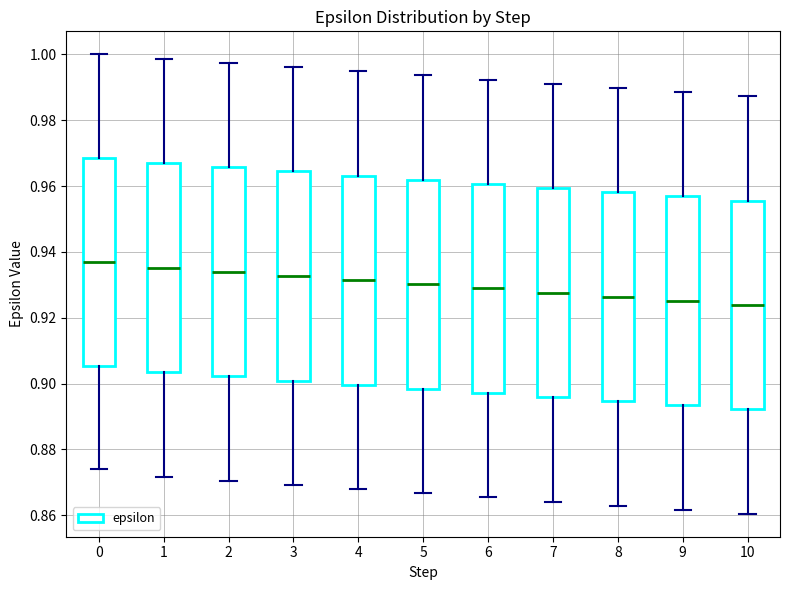

Where is the upper edge of the box at x = 4 on the y-axis? The values are not printed on the chart, so give them approximately, as read against the axis.

0.964